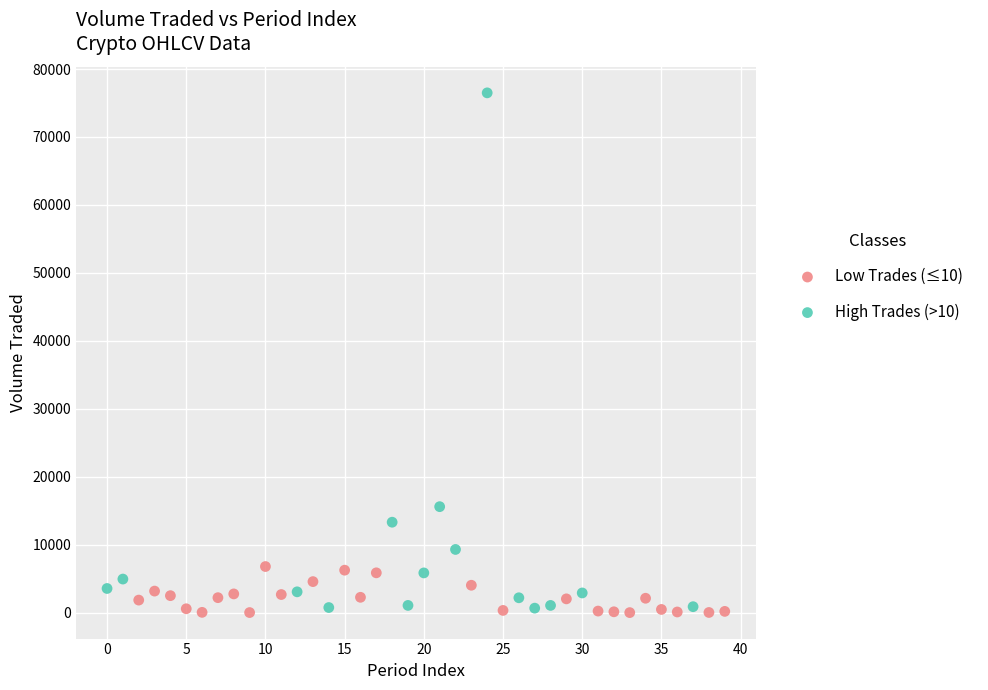

Which series has the widest spread of Y values?

High Trades (>10)